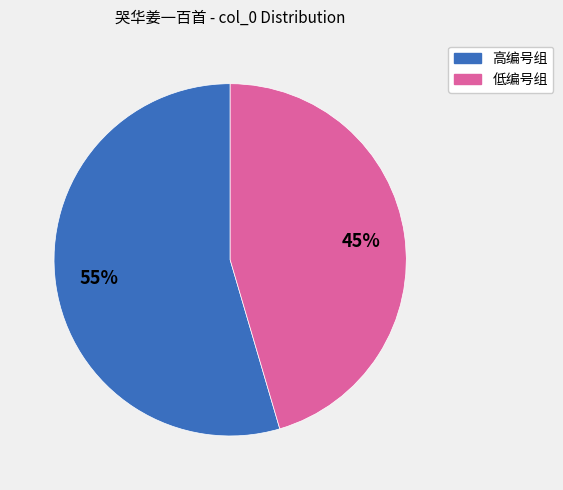

To the nearest percent, what percentage of the pie is 高编号组?

55%